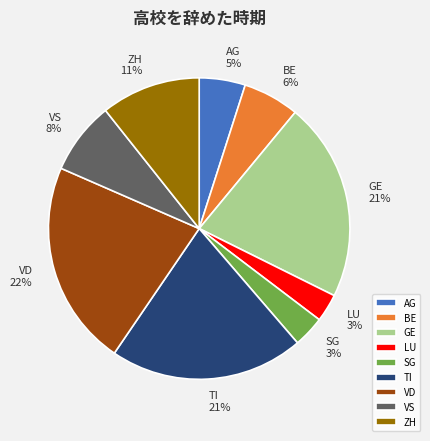

Combined, do TI and SG account for over 50%?

No